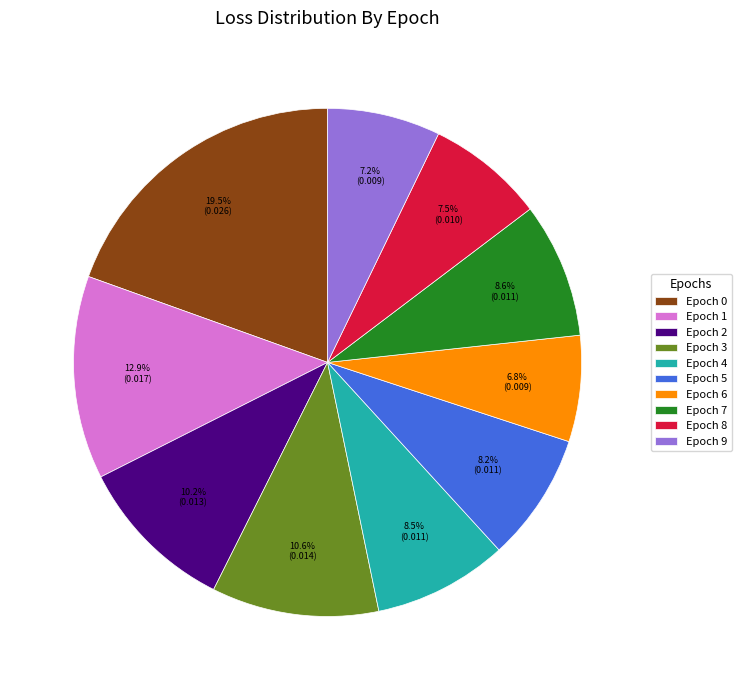

Combined, what portion of the pie is Epoch 1 and Epoch 8?

20.4%